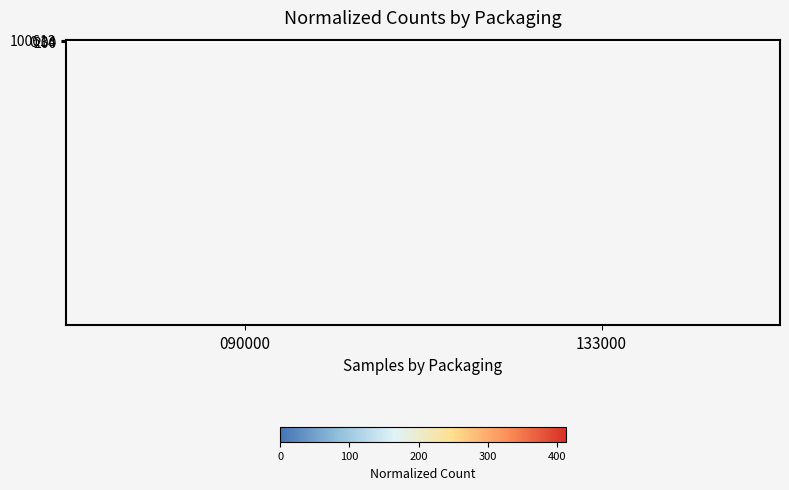

Reading left to right, what are all the values shown in this chart?

100613: 090000=143	133000=101
0.34: 090000=125	133000=102
200: 090000=413	133000=392